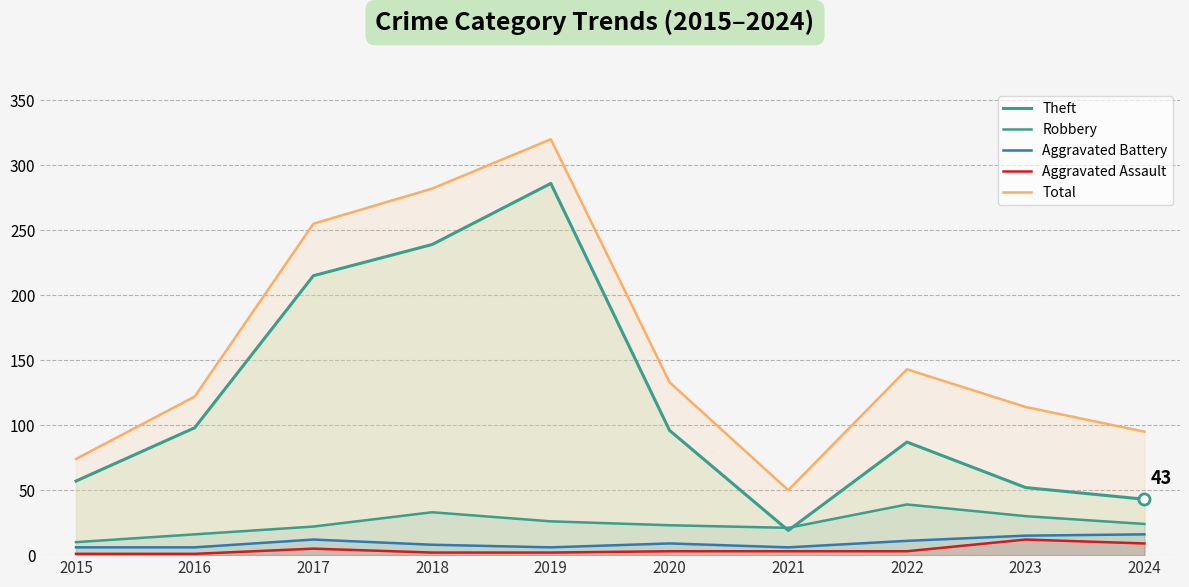

True or false: Total and Aggravated Battery cross at least once.

False